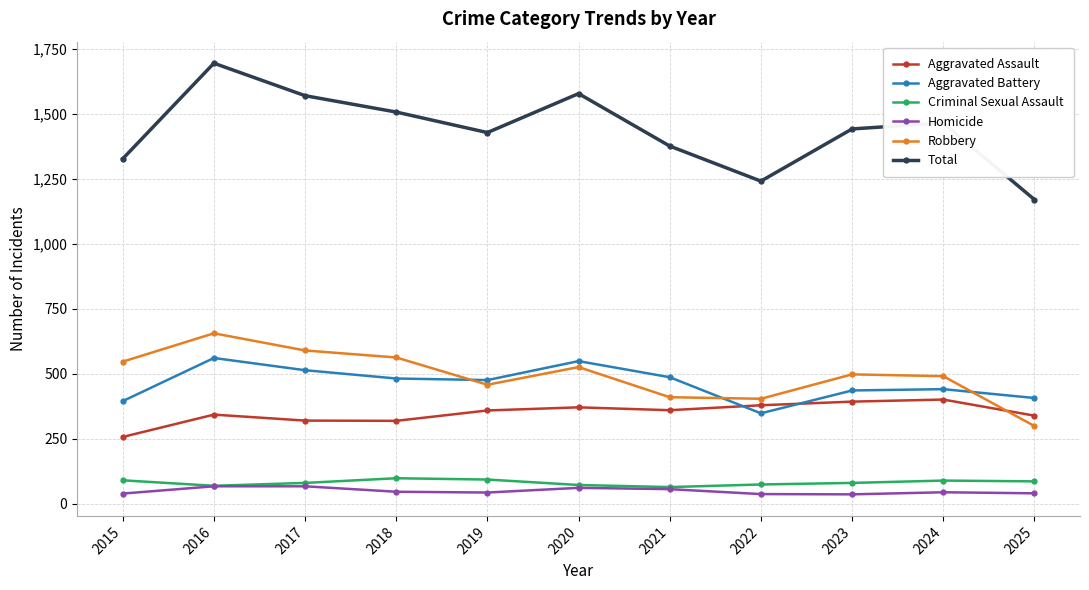

How many lines are shown in the chart?

6